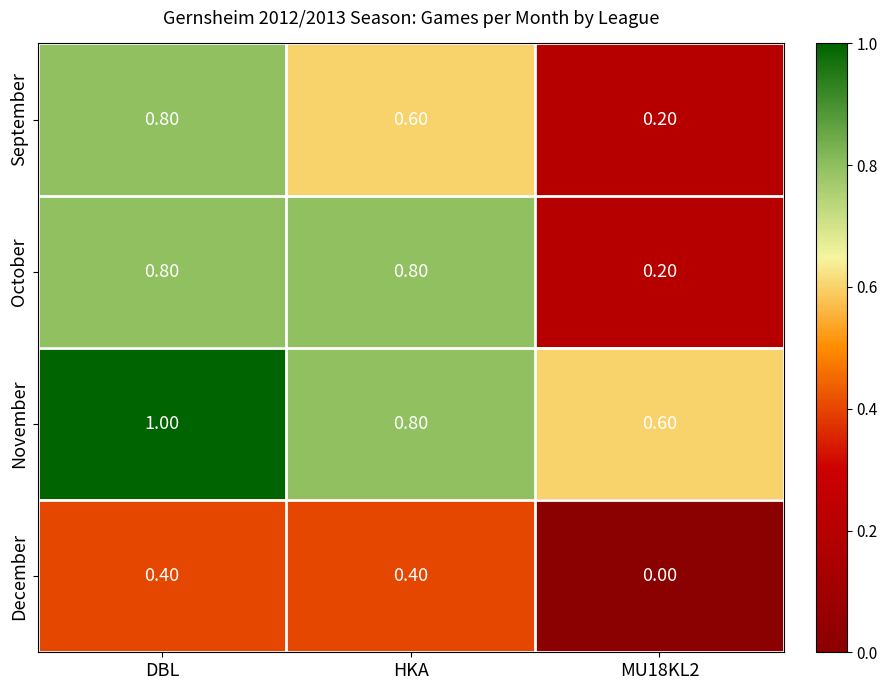

What is the spread (max minus min) of values at MU18KL2?

0.6